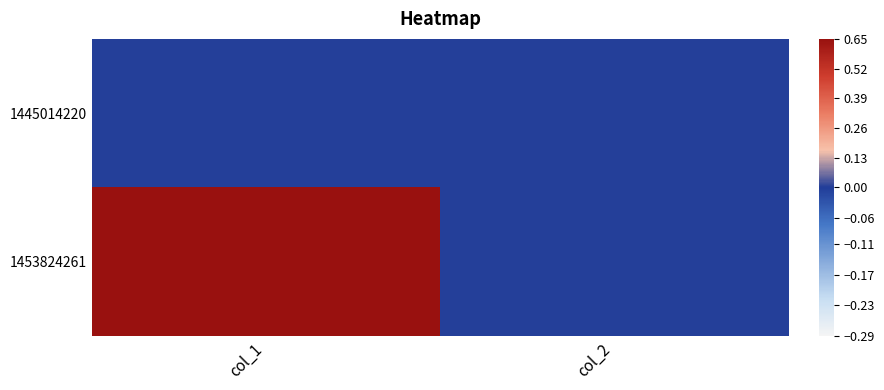

Reading right to left, extract all data points from this chart.

1445014220: col_2=0	col_1=0
1453824261: col_2=0	col_1=1